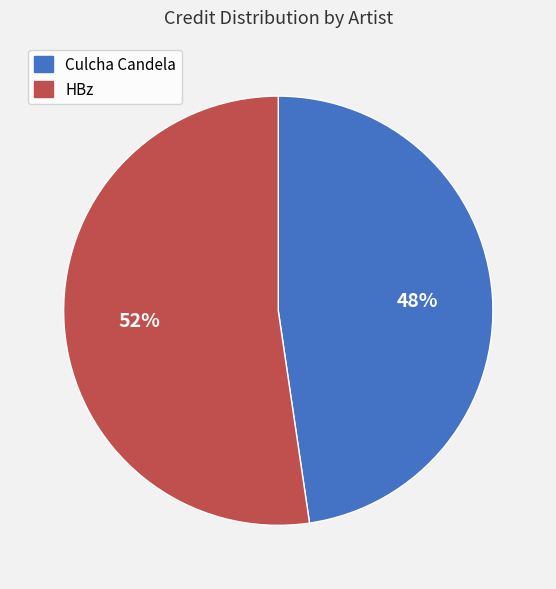

How many slices are in this pie chart?

2